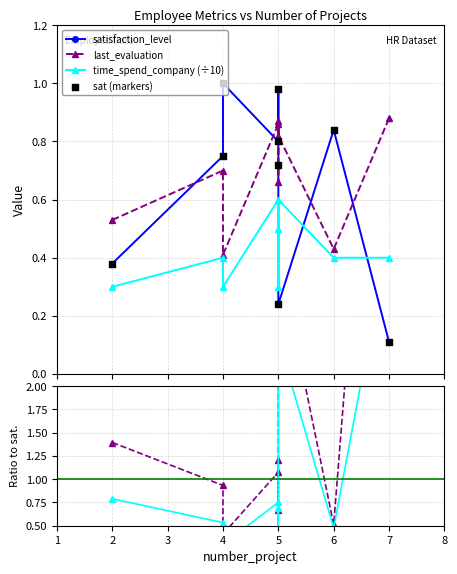

Which series reaches the maximum Y coordinate?

last_evaluation / sat